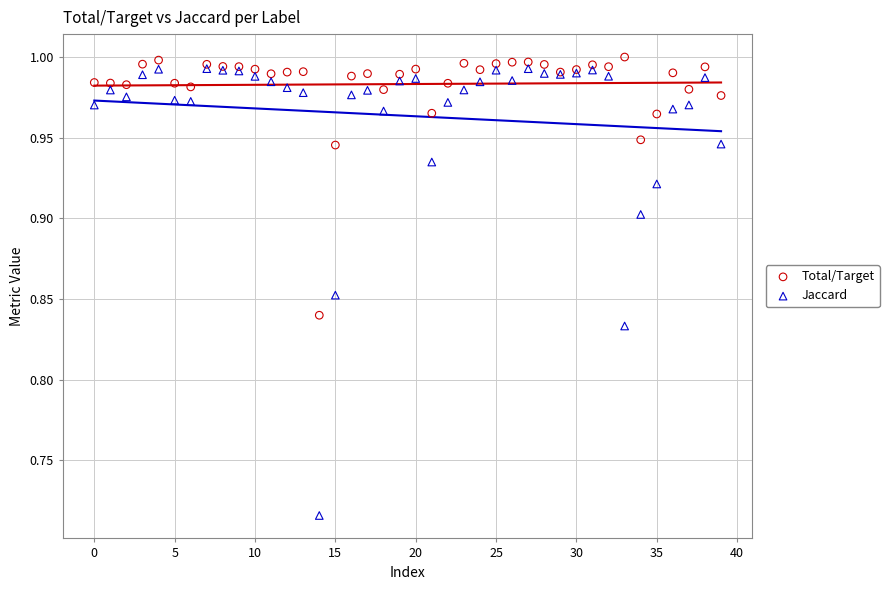

Which series reaches the minimum Y coordinate?

Jaccard